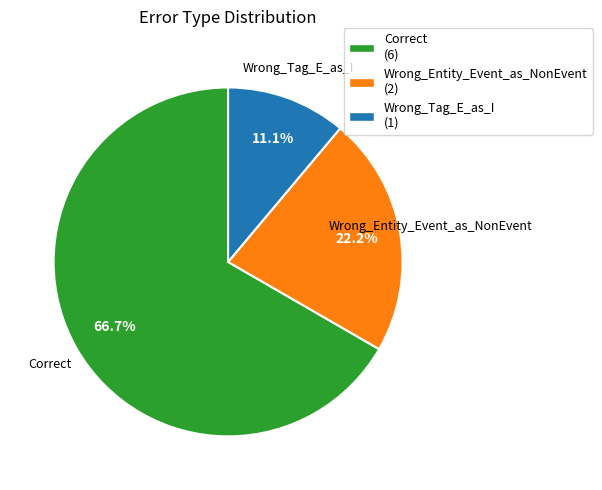

To the nearest percent, what is the combined percentage of Correct and Wrong_Tag_E_as_I?

78%